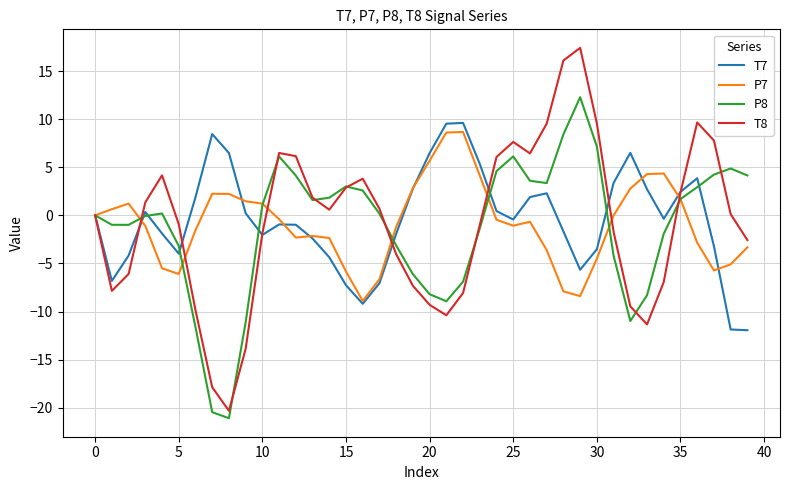

What is the greatest value displayed?

17.4